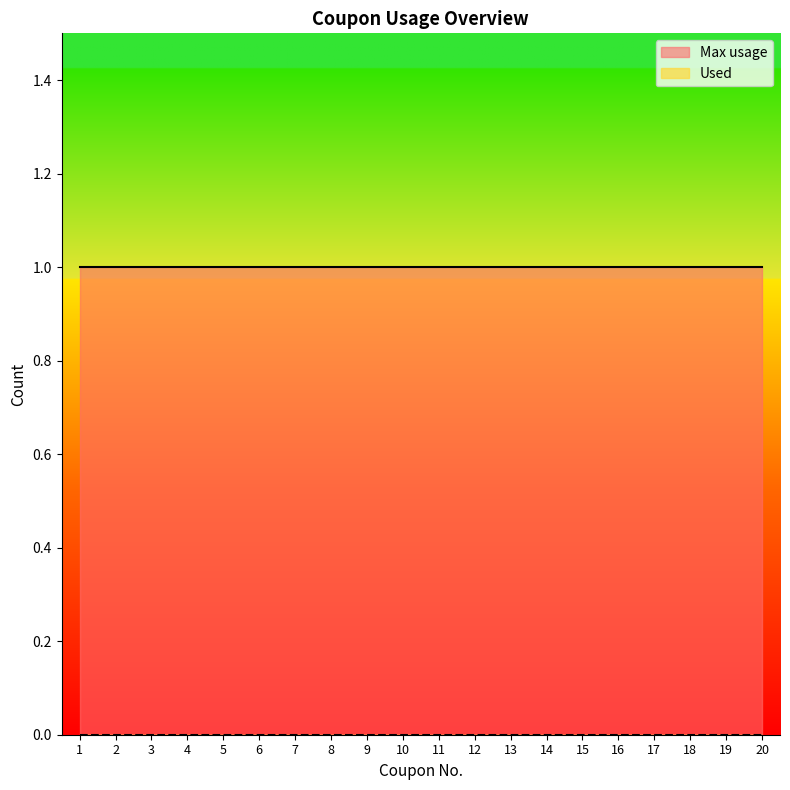

Count the number of categories in the chart.

20